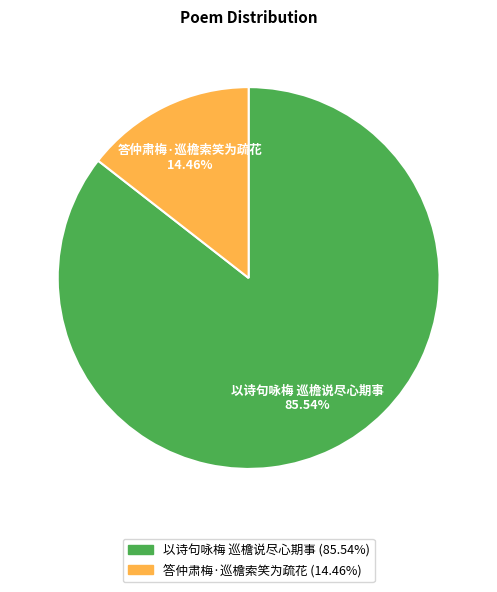

Is 以诗句咏梅 巡檐说尽心期事 the majority of the pie?

Yes